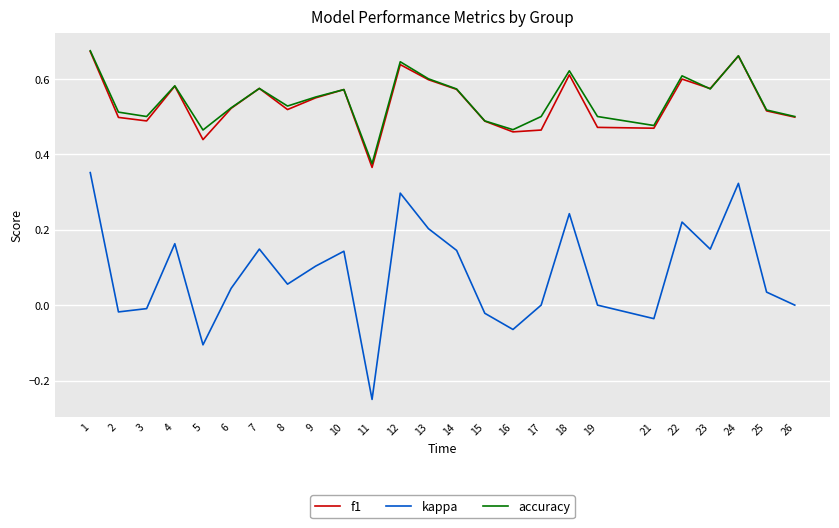

Between 8 and 13, which series saw the biggest shift?

kappa